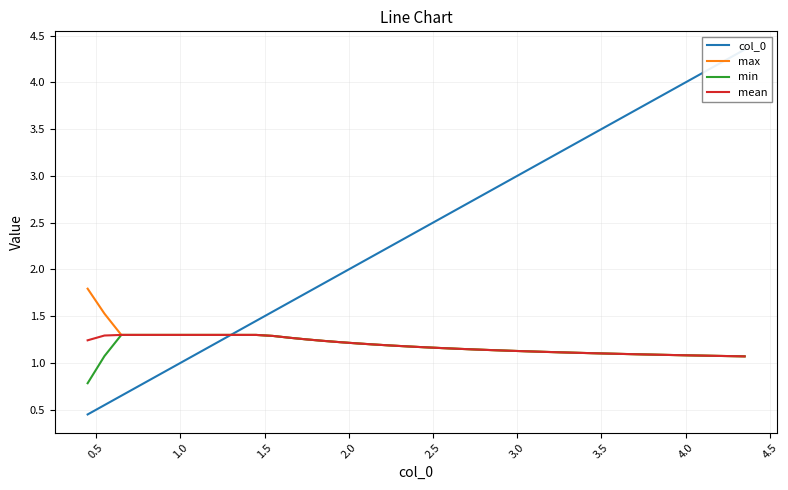

What is the lowest value of the min series?

0.8